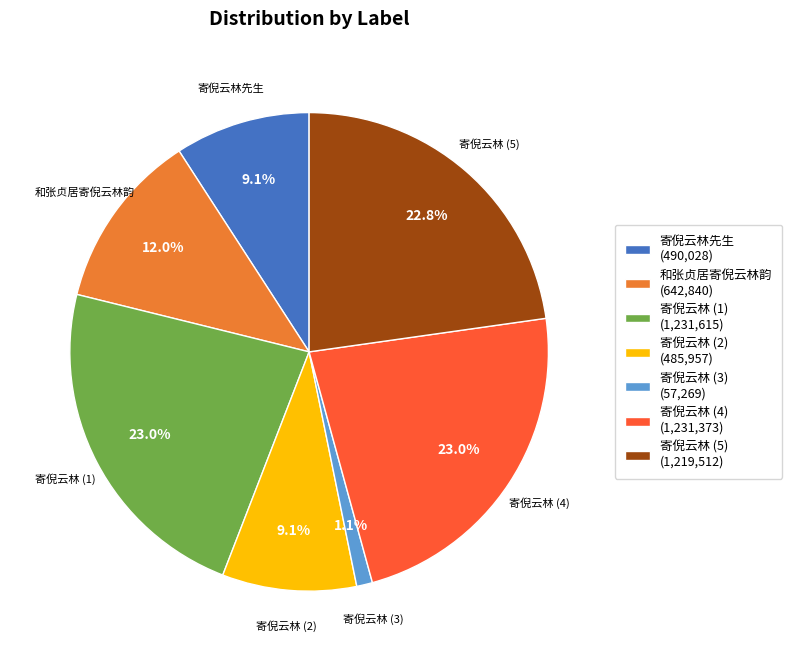

Does any single category account for the majority?

No